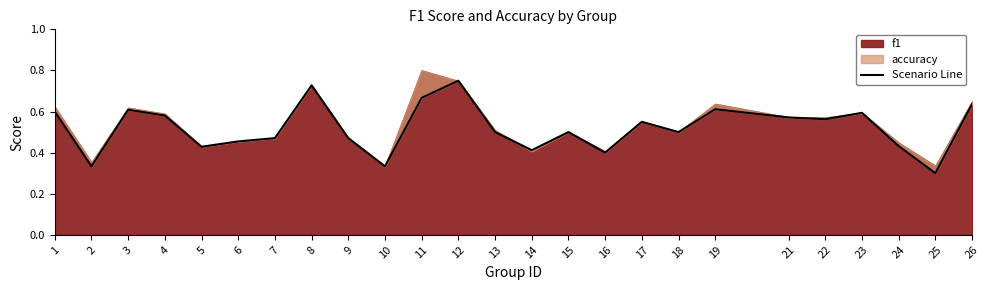

How many values are between 0 and 1?

25